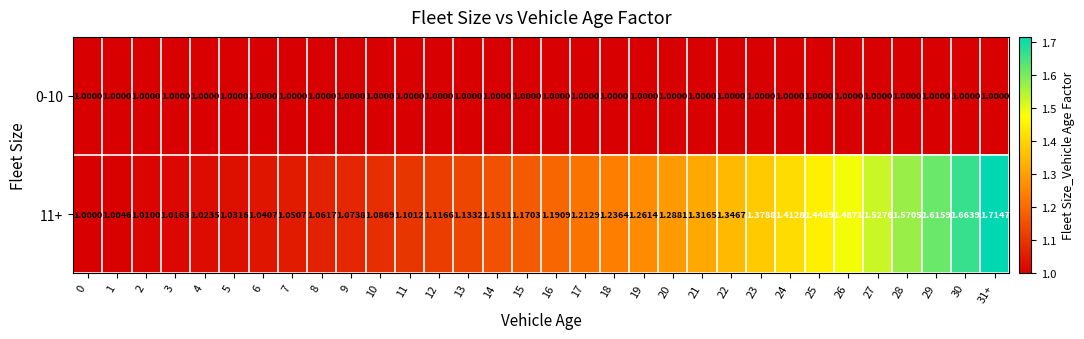

Is the value of 11+ at 24 greater than the value of 0-10 at 17?

Yes